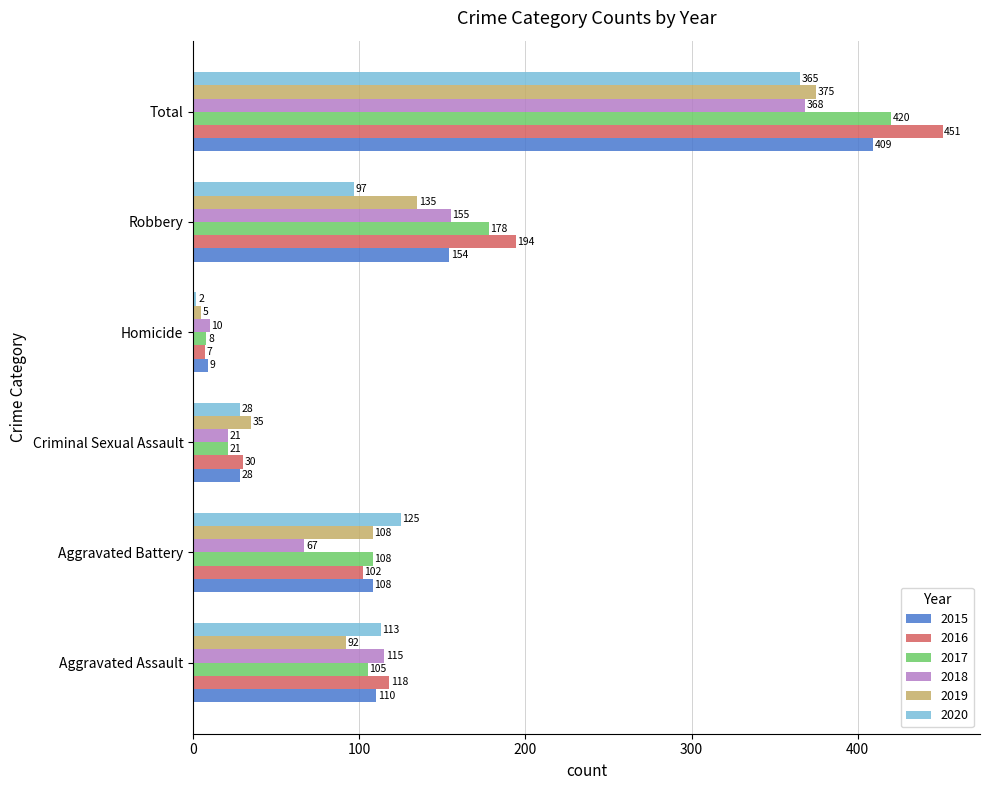

What are all the series names shown in the legend?

2015, 2016, 2017, 2018, 2019, 2020